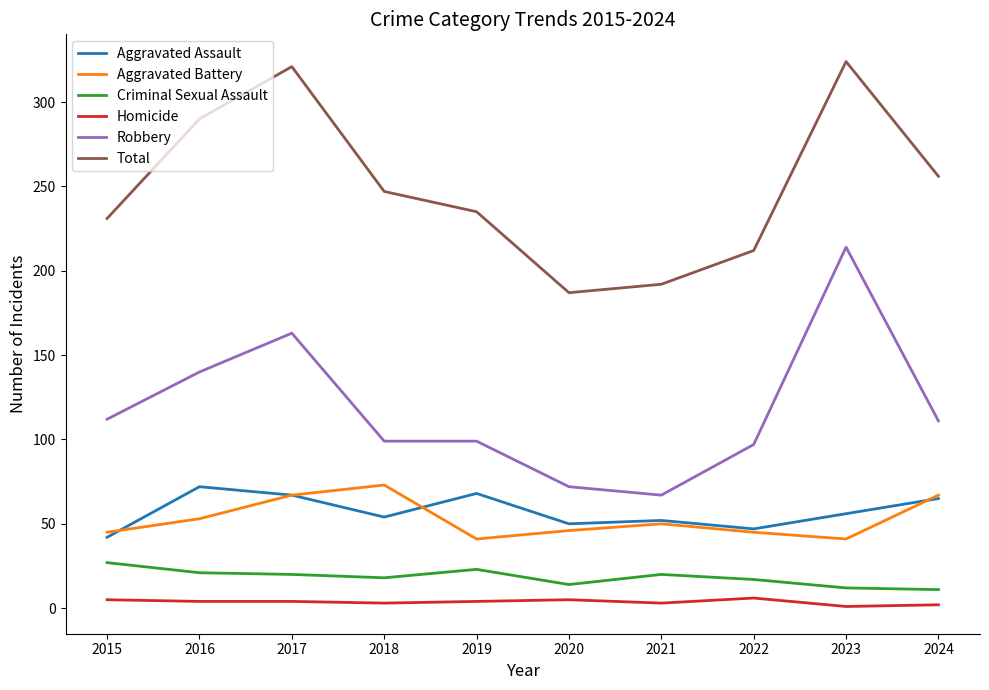

How many lines are shown in the chart?

6